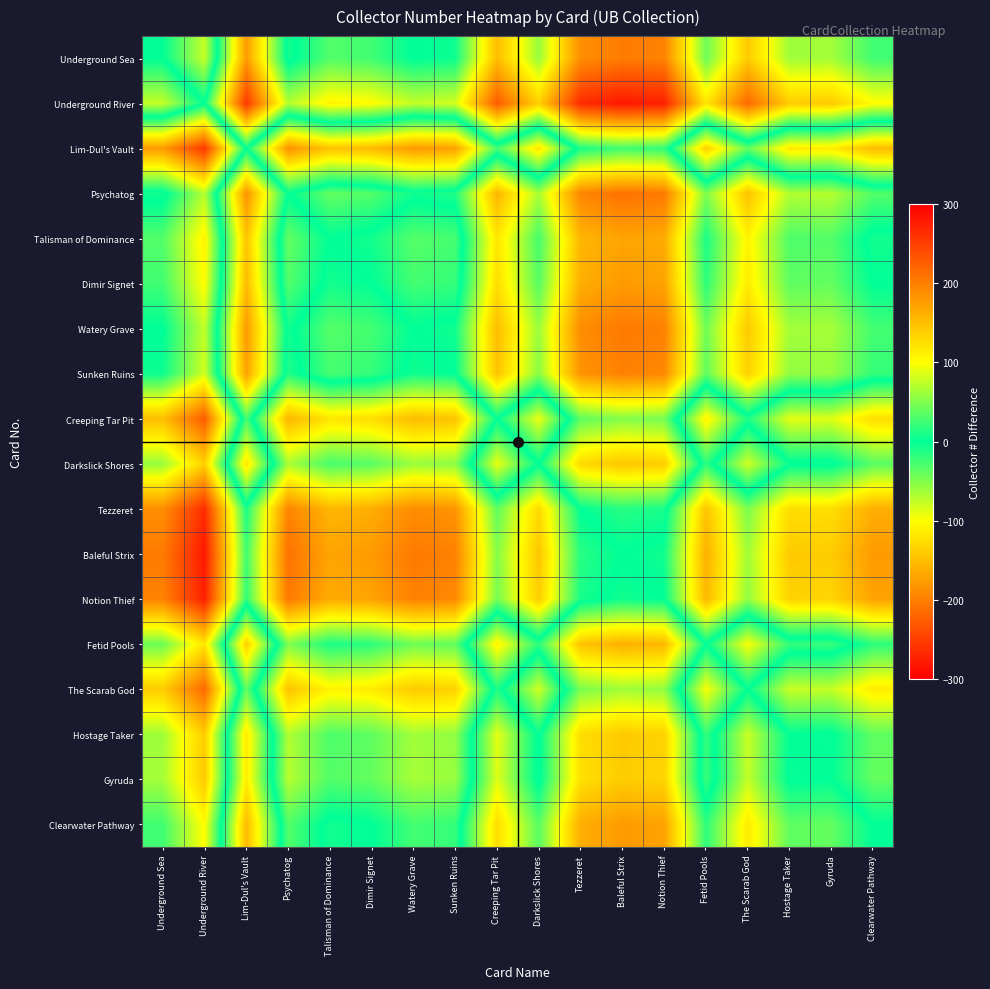

Reading left to right, what are all the values shown in this chart?

Underground Sea: Underground Sea=0	Underground River=-77	Lim-Dul's Vault=178	Psychatog=-7	Talisman of Dominance=32	Dimir Signet=25	Watery Grave=-1	Sunken Ruins=5	Creeping Tar Pit=151	Darkslick Shores=59	Tezzeret=188	Baleful Strix=203	Notion Thief=197	Fetid Pools=42	The Scarab God=140	Hostage Taker=62	Gyruda=64	Clearwater Pathway=25
Underground River: Underground Sea=77	Underground River=0	Lim-Dul's Vault=255	Psychatog=70	Talisman of Dominance=109	Dimir Signet=102	Watery Grave=76	Sunken Ruins=82	Creeping Tar Pit=228	Darkslick Shores=136	Tezzeret=265	Baleful Strix=280	Notion Thief=274	Fetid Pools=119	The Scarab God=217	Hostage Taker=139	Gyruda=141	Clearwater Pathway=102
Lim-Dul's Vault: Underground Sea=-178	Underground River=-255	Lim-Dul's Vault=0	Psychatog=-185	Talisman of Dominance=-146	Dimir Signet=-153	Watery Grave=-179	Sunken Ruins=-173	Creeping Tar Pit=-27	Darkslick Shores=-119	Tezzeret=10	Baleful Strix=25	Notion Thief=19	Fetid Pools=-136	The Scarab God=-38	Hostage Taker=-116	Gyruda=-114	Clearwater Pathway=-153
Psychatog: Underground Sea=7	Underground River=-70	Lim-Dul's Vault=185	Psychatog=0	Talisman of Dominance=39	Dimir Signet=32	Watery Grave=6	Sunken Ruins=12	Creeping Tar Pit=158	Darkslick Shores=66	Tezzeret=195	Baleful Strix=210	Notion Thief=204	Fetid Pools=49	The Scarab God=147	Hostage Taker=69	Gyruda=71	Clearwater Pathway=32
Talisman of Dominance: Underground Sea=-32	Underground River=-109	Lim-Dul's Vault=146	Psychatog=-39	Talisman of Dominance=0	Dimir Signet=-7	Watery Grave=-33	Sunken Ruins=-27	Creeping Tar Pit=119	Darkslick Shores=27	Tezzeret=156	Baleful Strix=171	Notion Thief=165	Fetid Pools=10	The Scarab God=108	Hostage Taker=30	Gyruda=32	Clearwater Pathway=-7
Dimir Signet: Underground Sea=-25	Underground River=-102	Lim-Dul's Vault=153	Psychatog=-32	Talisman of Dominance=7	Dimir Signet=0	Watery Grave=-26	Sunken Ruins=-20	Creeping Tar Pit=126	Darkslick Shores=34	Tezzeret=163	Baleful Strix=178	Notion Thief=172	Fetid Pools=17	The Scarab God=115	Hostage Taker=37	Gyruda=39	Clearwater Pathway=0
Watery Grave: Underground Sea=1	Underground River=-76	Lim-Dul's Vault=179	Psychatog=-6	Talisman of Dominance=33	Dimir Signet=26	Watery Grave=0	Sunken Ruins=6	Creeping Tar Pit=152	Darkslick Shores=60	Tezzeret=189	Baleful Strix=204	Notion Thief=198	Fetid Pools=43	The Scarab God=141	Hostage Taker=63	Gyruda=65	Clearwater Pathway=26
Sunken Ruins: Underground Sea=-5	Underground River=-82	Lim-Dul's Vault=173	Psychatog=-12	Talisman of Dominance=27	Dimir Signet=20	Watery Grave=-6	Sunken Ruins=0	Creeping Tar Pit=146	Darkslick Shores=54	Tezzeret=183	Baleful Strix=198	Notion Thief=192	Fetid Pools=37	The Scarab God=135	Hostage Taker=57	Gyruda=59	Clearwater Pathway=20
Creeping Tar Pit: Underground Sea=-151	Underground River=-228	Lim-Dul's Vault=27	Psychatog=-158	Talisman of Dominance=-119	Dimir Signet=-126	Watery Grave=-152	Sunken Ruins=-146	Creeping Tar Pit=0	Darkslick Shores=-92	Tezzeret=37	Baleful Strix=52	Notion Thief=46	Fetid Pools=-109	The Scarab God=-11	Hostage Taker=-89	Gyruda=-87	Clearwater Pathway=-126
Darkslick Shores: Underground Sea=-59	Underground River=-136	Lim-Dul's Vault=119	Psychatog=-66	Talisman of Dominance=-27	Dimir Signet=-34	Watery Grave=-60	Sunken Ruins=-54	Creeping Tar Pit=92	Darkslick Shores=0	Tezzeret=129	Baleful Strix=144	Notion Thief=138	Fetid Pools=-17	The Scarab God=81	Hostage Taker=3	Gyruda=5	Clearwater Pathway=-34
Tezzeret: Underground Sea=-188	Underground River=-265	Lim-Dul's Vault=-10	Psychatog=-195	Talisman of Dominance=-156	Dimir Signet=-163	Watery Grave=-189	Sunken Ruins=-183	Creeping Tar Pit=-37	Darkslick Shores=-129	Tezzeret=0	Baleful Strix=15	Notion Thief=9	Fetid Pools=-146	The Scarab God=-48	Hostage Taker=-126	Gyruda=-124	Clearwater Pathway=-163
Baleful Strix: Underground Sea=-203	Underground River=-280	Lim-Dul's Vault=-25	Psychatog=-210	Talisman of Dominance=-171	Dimir Signet=-178	Watery Grave=-204	Sunken Ruins=-198	Creeping Tar Pit=-52	Darkslick Shores=-144	Tezzeret=-15	Baleful Strix=0	Notion Thief=-6	Fetid Pools=-161	The Scarab God=-63	Hostage Taker=-141	Gyruda=-139	Clearwater Pathway=-178
Notion Thief: Underground Sea=-197	Underground River=-274	Lim-Dul's Vault=-19	Psychatog=-204	Talisman of Dominance=-165	Dimir Signet=-172	Watery Grave=-198	Sunken Ruins=-192	Creeping Tar Pit=-46	Darkslick Shores=-138	Tezzeret=-9	Baleful Strix=6	Notion Thief=0	Fetid Pools=-155	The Scarab God=-57	Hostage Taker=-135	Gyruda=-133	Clearwater Pathway=-172
Fetid Pools: Underground Sea=-42	Underground River=-119	Lim-Dul's Vault=136	Psychatog=-49	Talisman of Dominance=-10	Dimir Signet=-17	Watery Grave=-43	Sunken Ruins=-37	Creeping Tar Pit=109	Darkslick Shores=17	Tezzeret=146	Baleful Strix=161	Notion Thief=155	Fetid Pools=0	The Scarab God=98	Hostage Taker=20	Gyruda=22	Clearwater Pathway=-17
The Scarab God: Underground Sea=-140	Underground River=-217	Lim-Dul's Vault=38	Psychatog=-147	Talisman of Dominance=-108	Dimir Signet=-115	Watery Grave=-141	Sunken Ruins=-135	Creeping Tar Pit=11	Darkslick Shores=-81	Tezzeret=48	Baleful Strix=63	Notion Thief=57	Fetid Pools=-98	The Scarab God=0	Hostage Taker=-78	Gyruda=-76	Clearwater Pathway=-115
Hostage Taker: Underground Sea=-62	Underground River=-139	Lim-Dul's Vault=116	Psychatog=-69	Talisman of Dominance=-30	Dimir Signet=-37	Watery Grave=-63	Sunken Ruins=-57	Creeping Tar Pit=89	Darkslick Shores=-3	Tezzeret=126	Baleful Strix=141	Notion Thief=135	Fetid Pools=-20	The Scarab God=78	Hostage Taker=0	Gyruda=2	Clearwater Pathway=-37
Gyruda: Underground Sea=-64	Underground River=-141	Lim-Dul's Vault=114	Psychatog=-71	Talisman of Dominance=-32	Dimir Signet=-39	Watery Grave=-65	Sunken Ruins=-59	Creeping Tar Pit=87	Darkslick Shores=-5	Tezzeret=124	Baleful Strix=139	Notion Thief=133	Fetid Pools=-22	The Scarab God=76	Hostage Taker=-2	Gyruda=0	Clearwater Pathway=-39
Clearwater Pathway: Underground Sea=-25	Underground River=-102	Lim-Dul's Vault=153	Psychatog=-32	Talisman of Dominance=7	Dimir Signet=0	Watery Grave=-26	Sunken Ruins=-20	Creeping Tar Pit=126	Darkslick Shores=34	Tezzeret=163	Baleful Strix=178	Notion Thief=172	Fetid Pools=17	The Scarab God=115	Hostage Taker=37	Gyruda=39	Clearwater Pathway=0